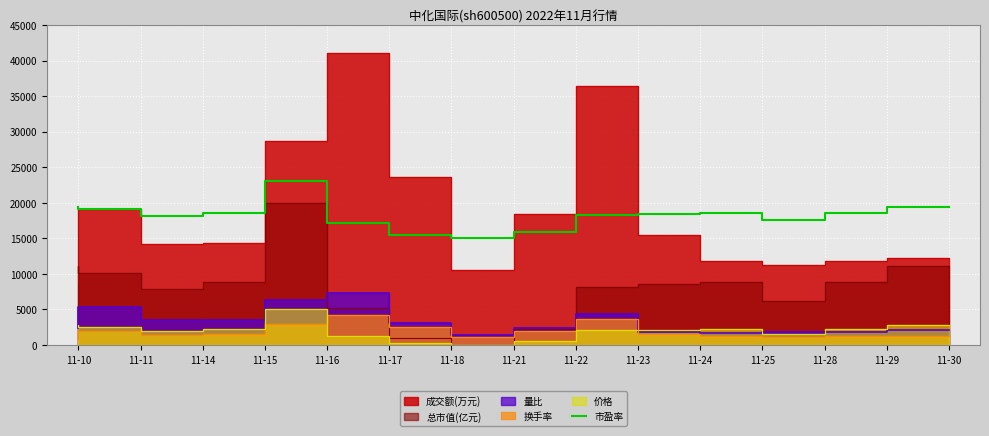

True or false: the data shows 18522.0 at 11-15.

True